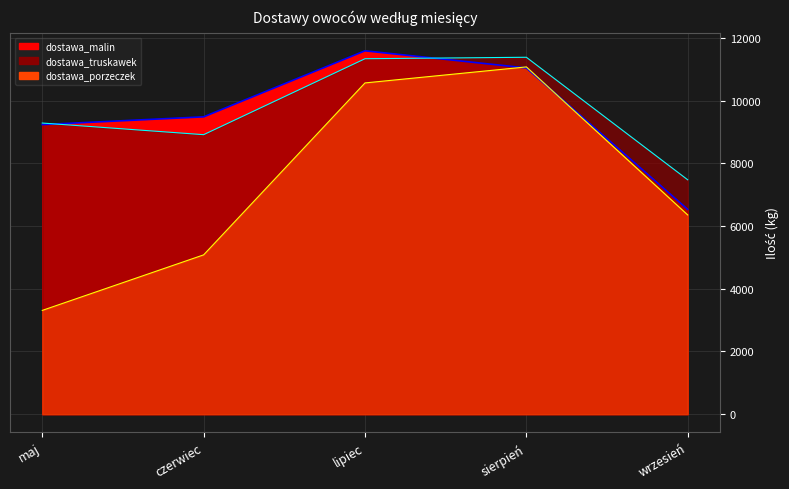

At which label does dostawa_malin first exceed 9485?

lipiec